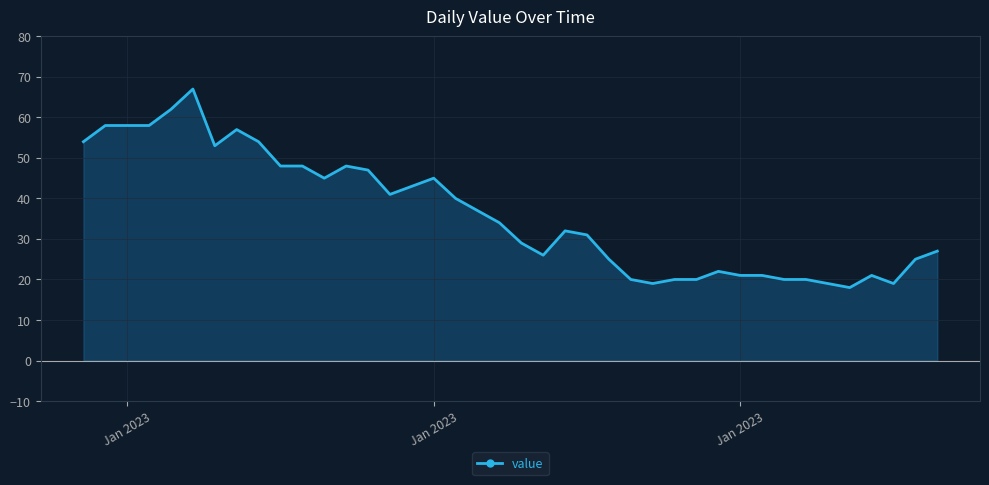

Reading left to right, extract all data points from this chart.

54	58	58	58	62	67	53	57	54	48	48	45	48	47	41	43	45	40	37	34	29	26	32	31	25	20	19	20	20	22	21	21	20	20	19	18	21	19	25	27